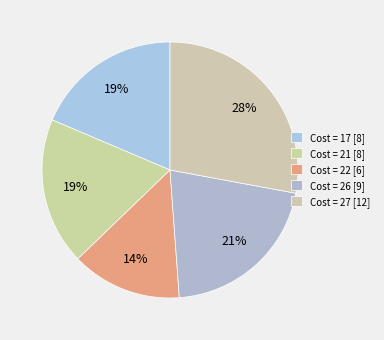

How many segments does this pie chart have?

5